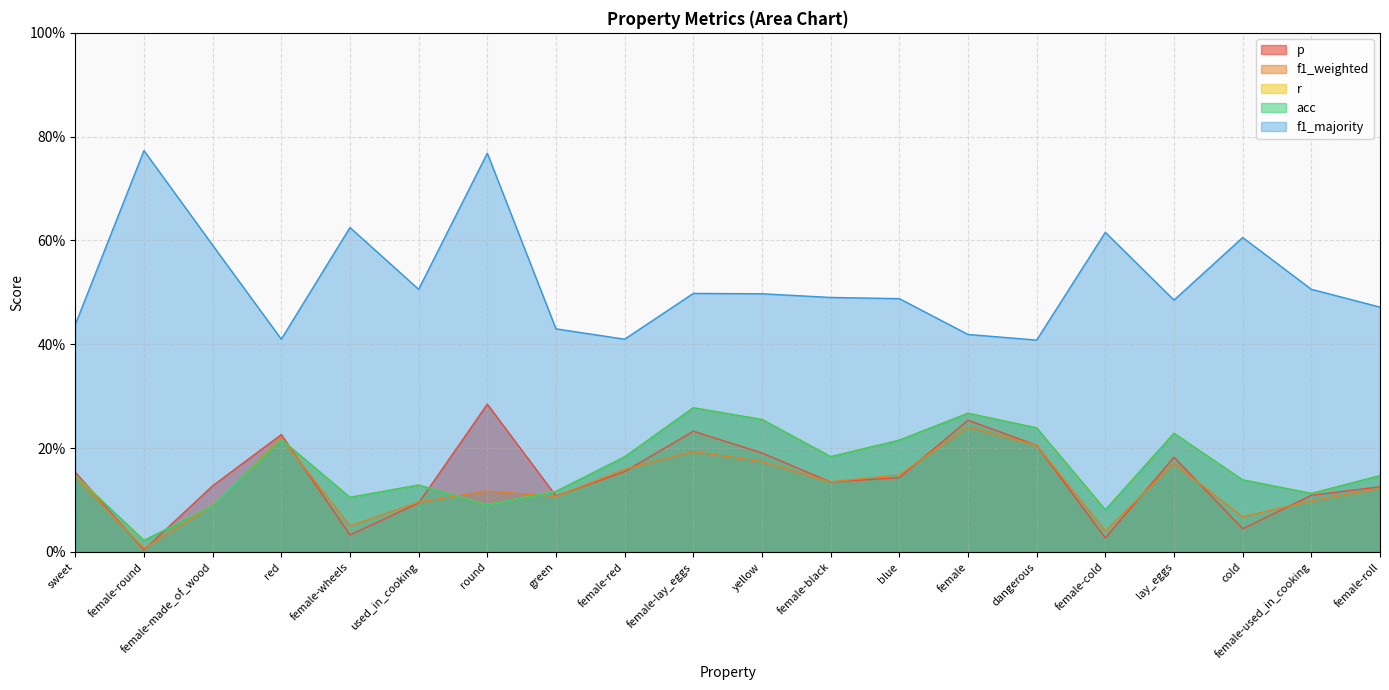

True or false: f1_majority and r cross at least once.

False